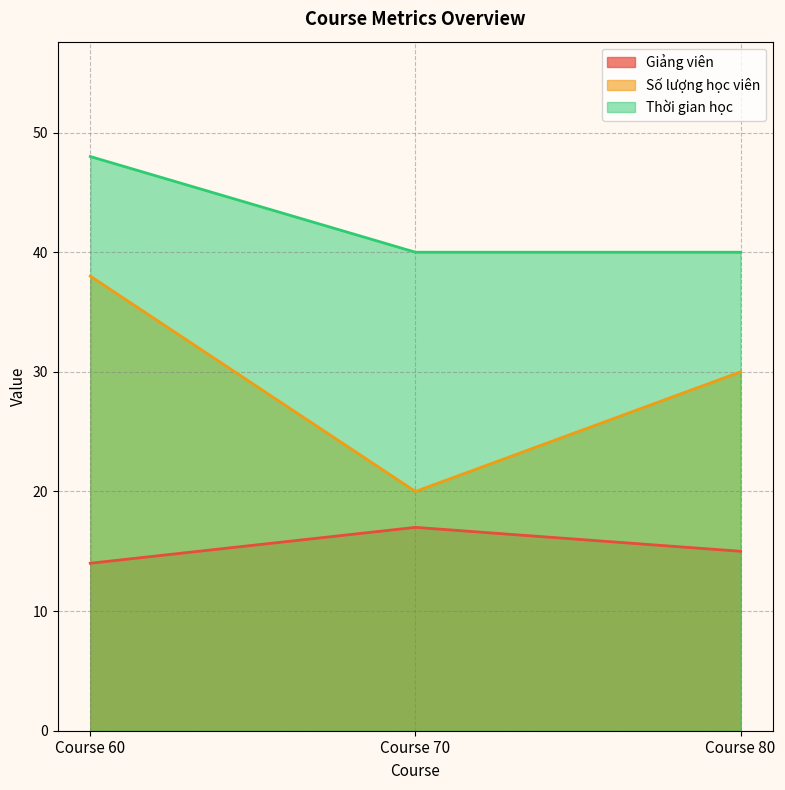

What are all the series names shown in the legend?

Giảng viên, Số lượng học viên, Thời gian học